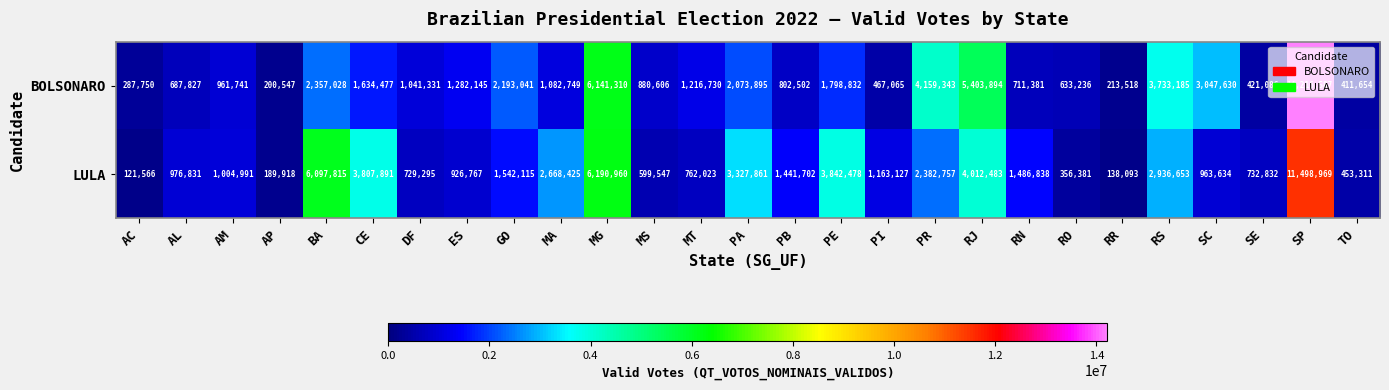

What is the greatest value displayed?

14216587